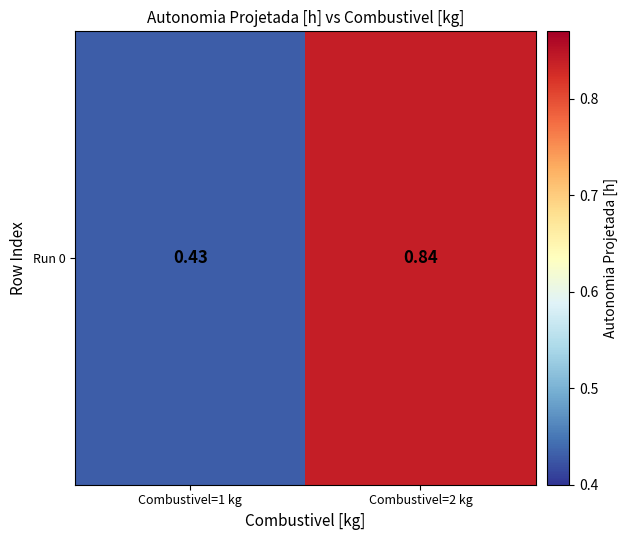

What is the sum of all values?

1.3